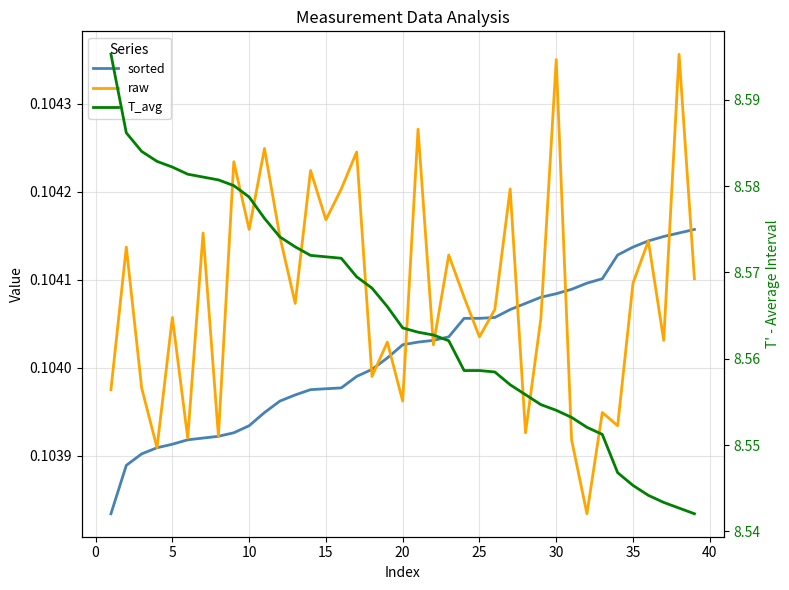

What is the average value of the T_avg series?

8.6